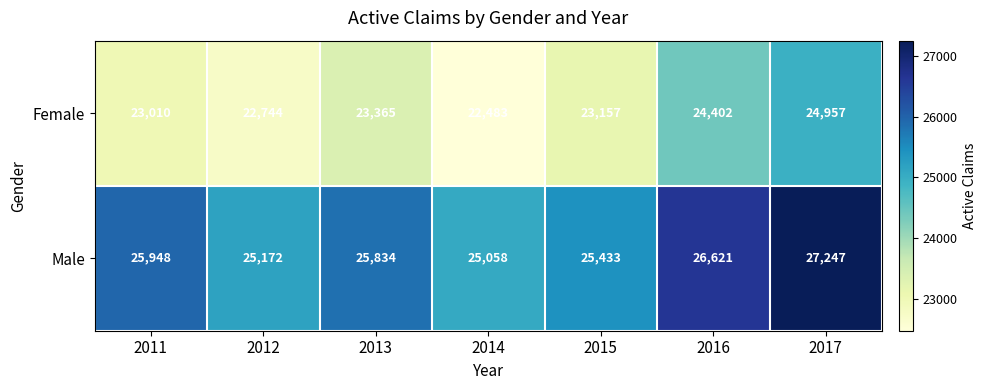

What is the greatest value displayed?

27247